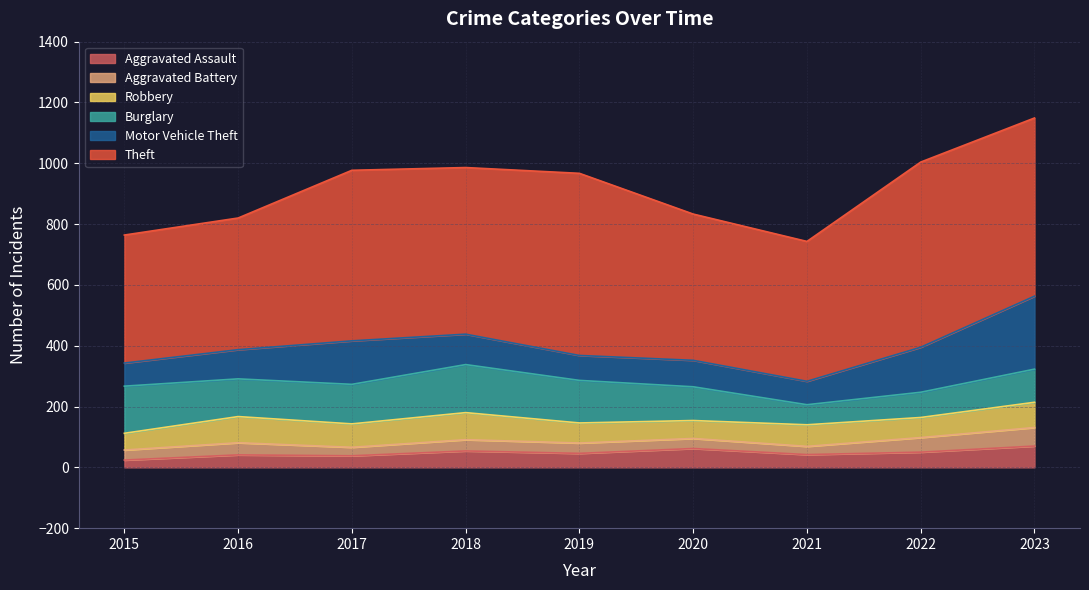

Between 2018 and 2022, which series saw the biggest shift?

Burglary